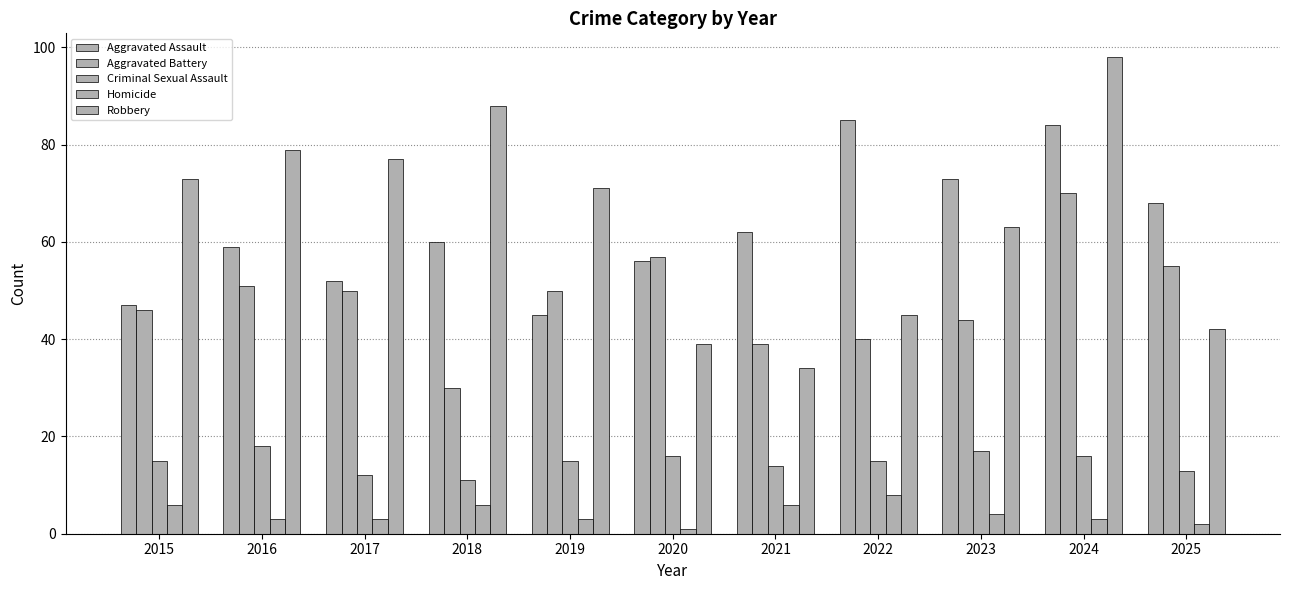

What is the difference between the maximum and second lowest values in the Robbery series?

59